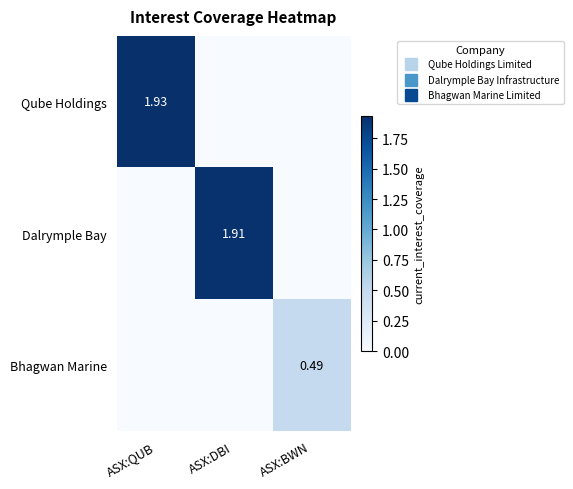

What is the total value across all series at ASX:BWN?

0.5